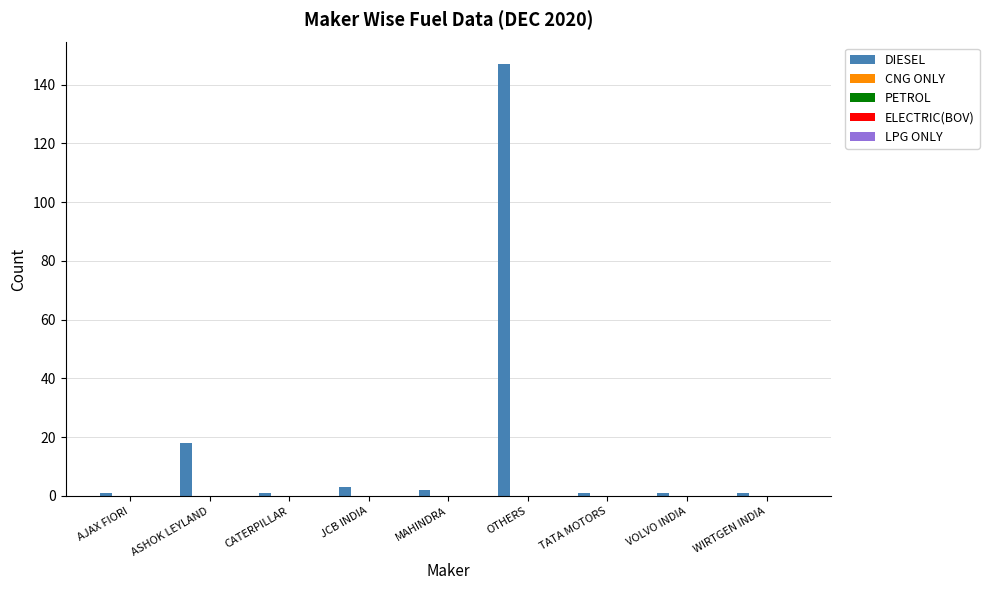

What is the difference between the maximum and second lowest values?

146